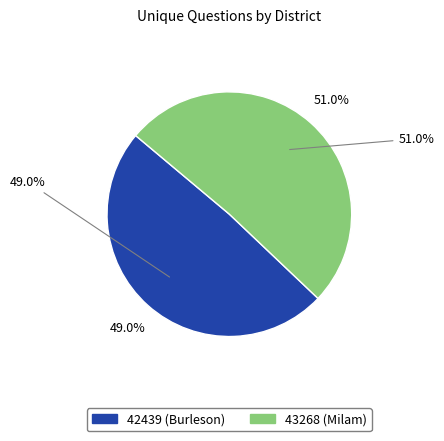

To the nearest percent, what portion does 43268 (Milam) represent?

51%